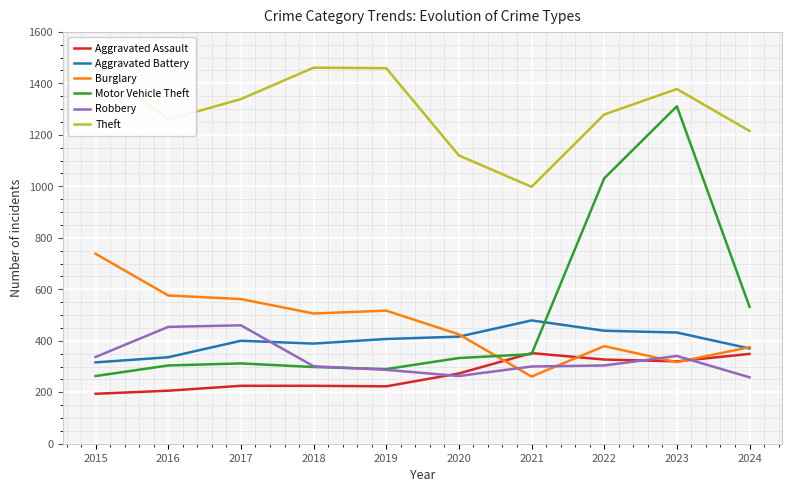

Reading left to right, extract all data points from this chart.

Aggravated Assault: 2015=194	2016=206	2017=225	2018=225	2019=223	2020=273	2021=352	2022=327	2023=320	2024=349
Aggravated Battery: 2015=316	2016=336	2017=400	2018=389	2019=407	2020=416	2021=479	2022=439	2023=432	2024=370
Burglary: 2015=738	2016=576	2017=562	2018=506	2019=517	2020=425	2021=261	2022=379	2023=317	2024=375
Motor Vehicle Theft: 2015=263	2016=304	2017=312	2018=298	2019=290	2020=333	2021=348	2022=1031	2023=1311	2024=532
Robbery: 2015=337	2016=454	2017=460	2018=301	2019=287	2020=263	2021=300	2022=304	2023=341	2024=258
Theft: 2015=1474	2016=1259	2017=1339	2018=1461	2019=1459	2020=1120	2021=998	2022=1279	2023=1378	2024=1215